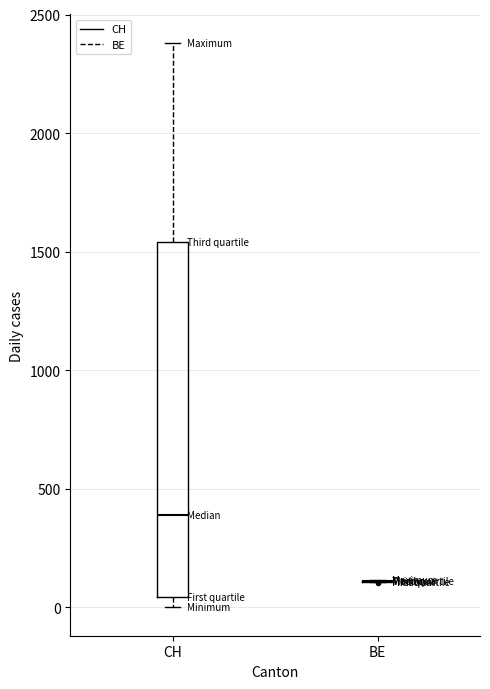

Reading left to right, transcribe this box plot: for each box, give where its median line is, the range the box spans, and where its two whiskers end, as read against the y-axis. The values are not printed on the chart, so give them approximately, as read against the axis.

CH: median 400, box 50 to 1550, whiskers 0 to 2400
BE: box collapsed to a line at 100, whiskers 100 to 100